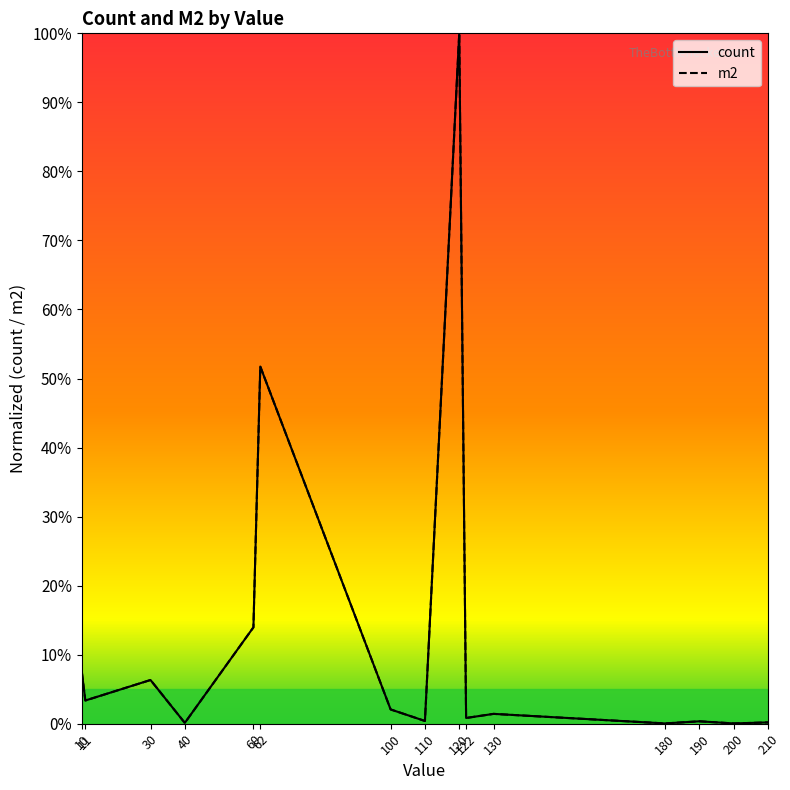

True or false: count and m2 cross at least once.

False